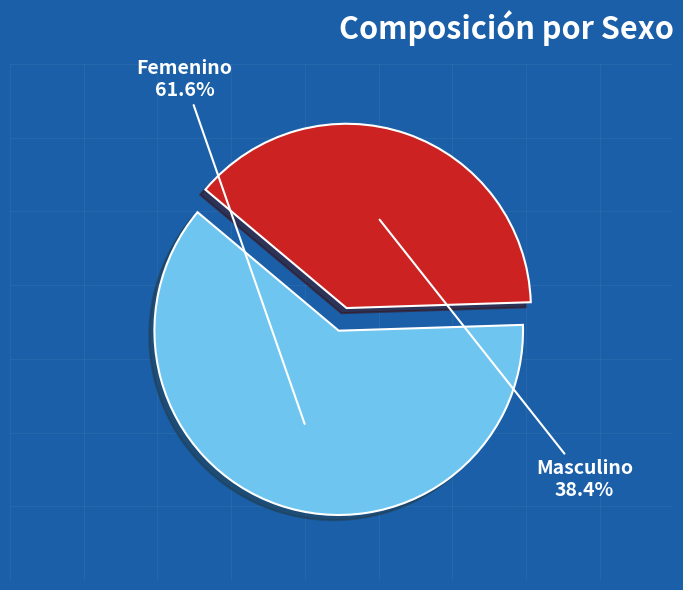

To the nearest percent, what is the difference between the largest and smallest slice percentages?

23%